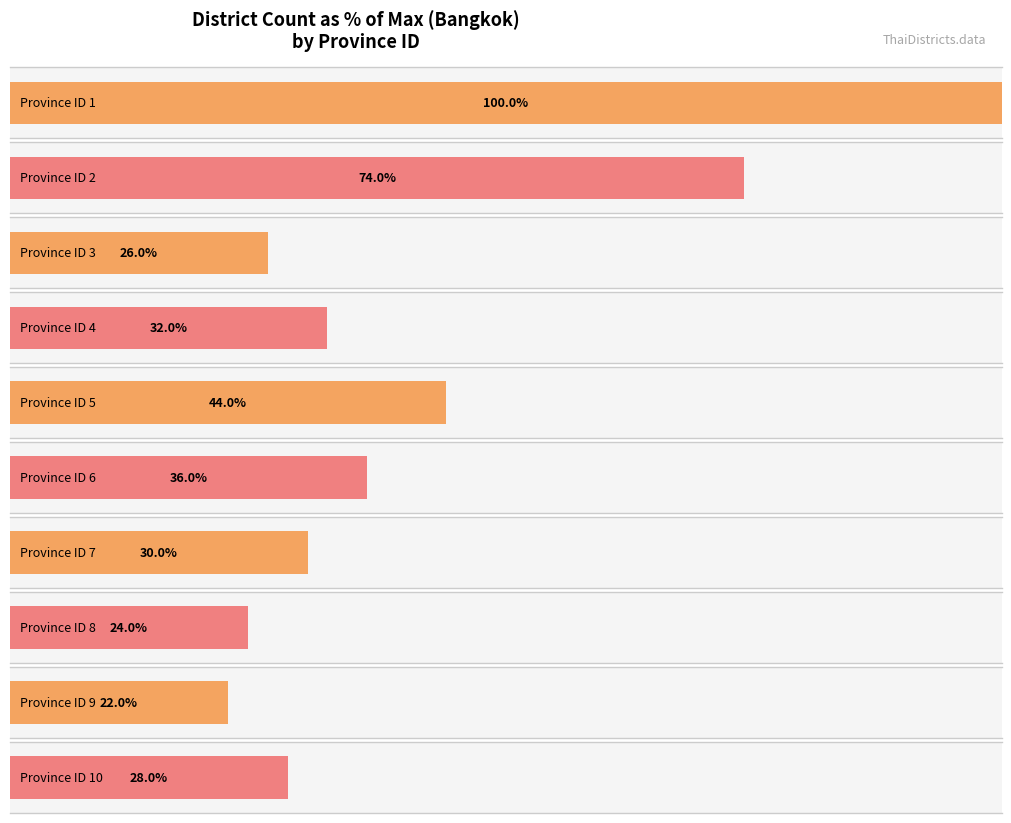

Are the bars grouped side by side (vs. stacked)?

No